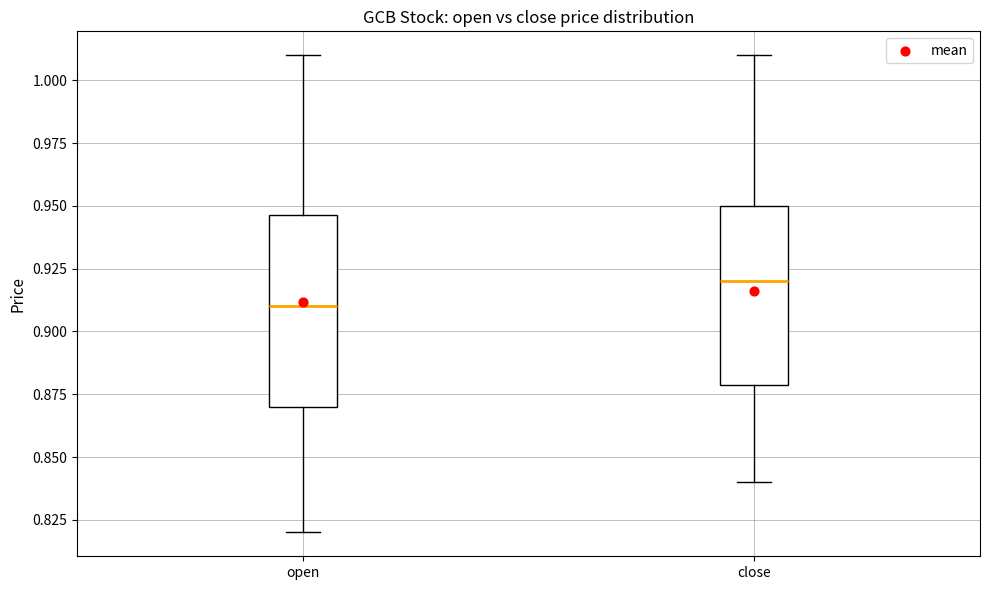

Which box's median line is the highest?

close